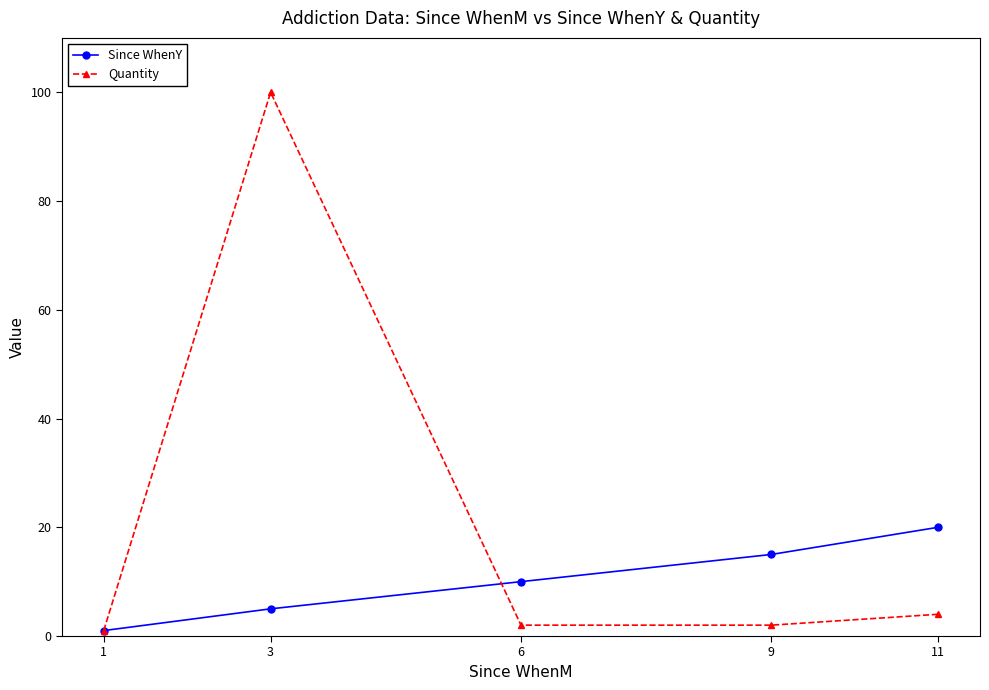

Which series has the largest total across all categories?

Quantity